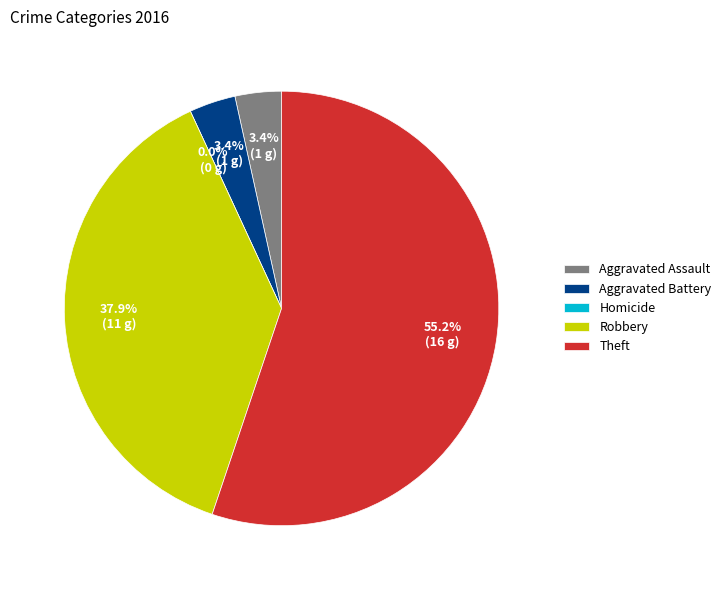

Approximately how many times larger is the value at Aggravated Assault compared to Aggravated Battery?

1.0